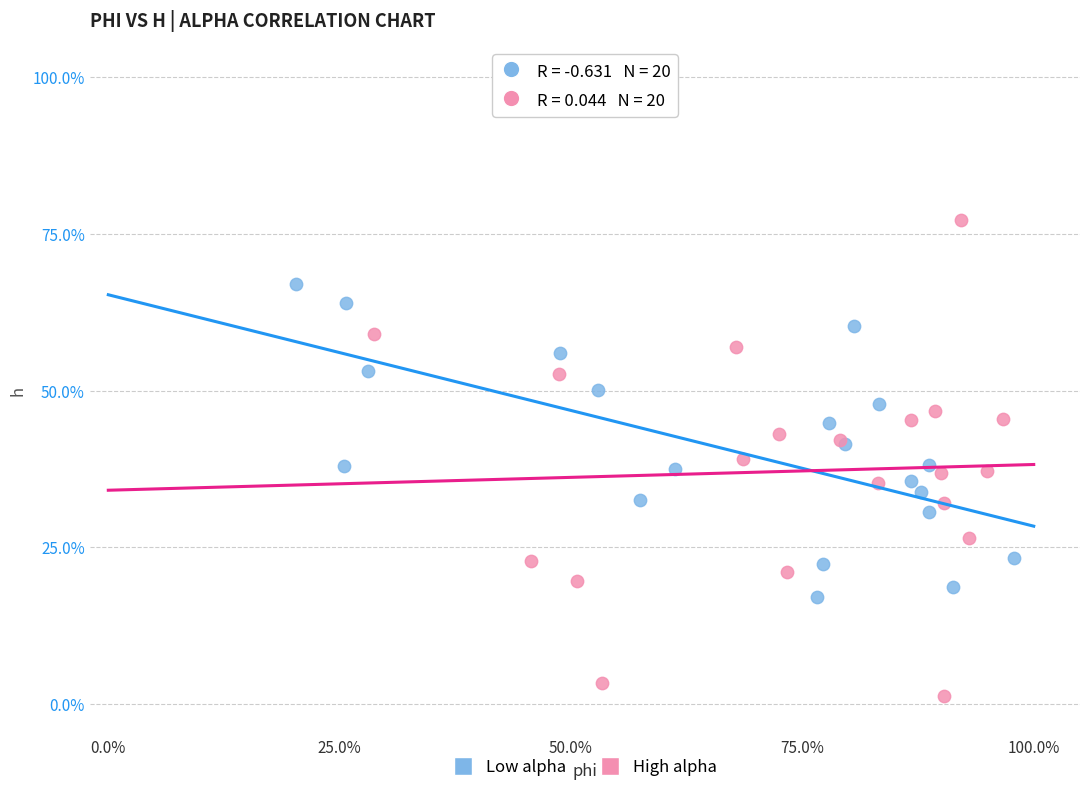

Which series reaches the maximum Y coordinate?

High alpha